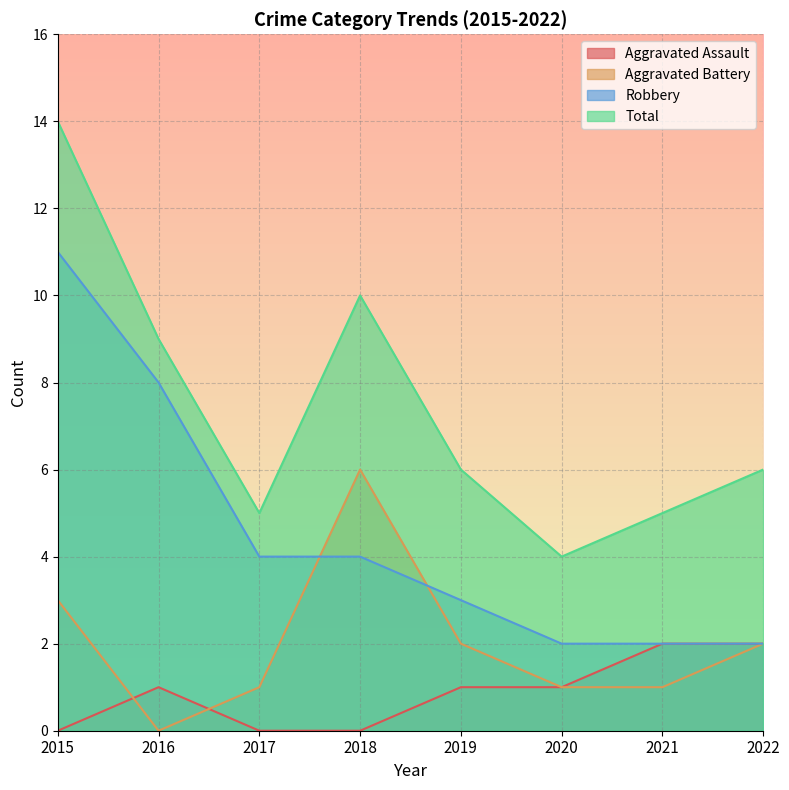

True or false: Robbery has more than 1 points higher than both neighbors.

False